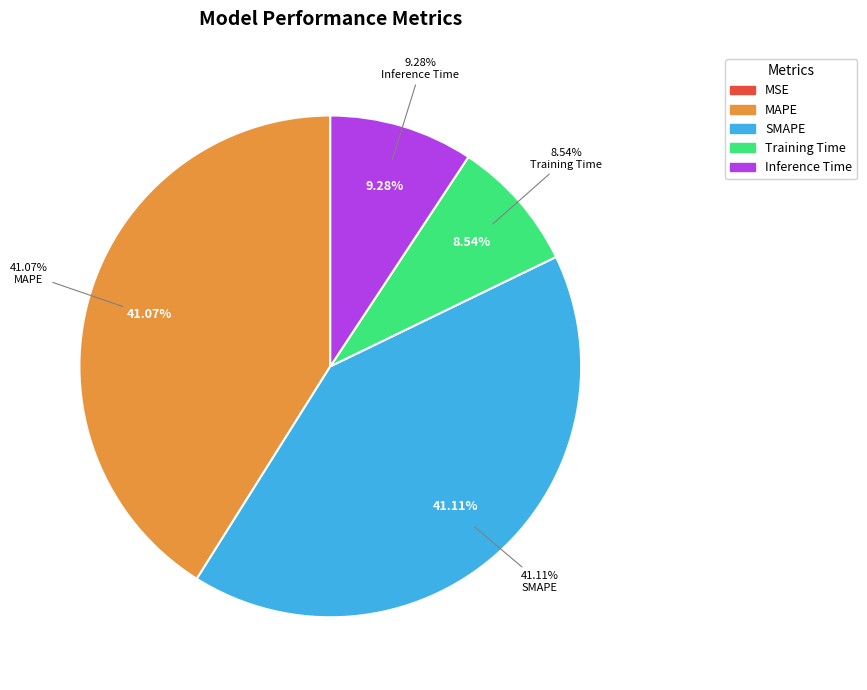

How many slices are in this pie chart?

5